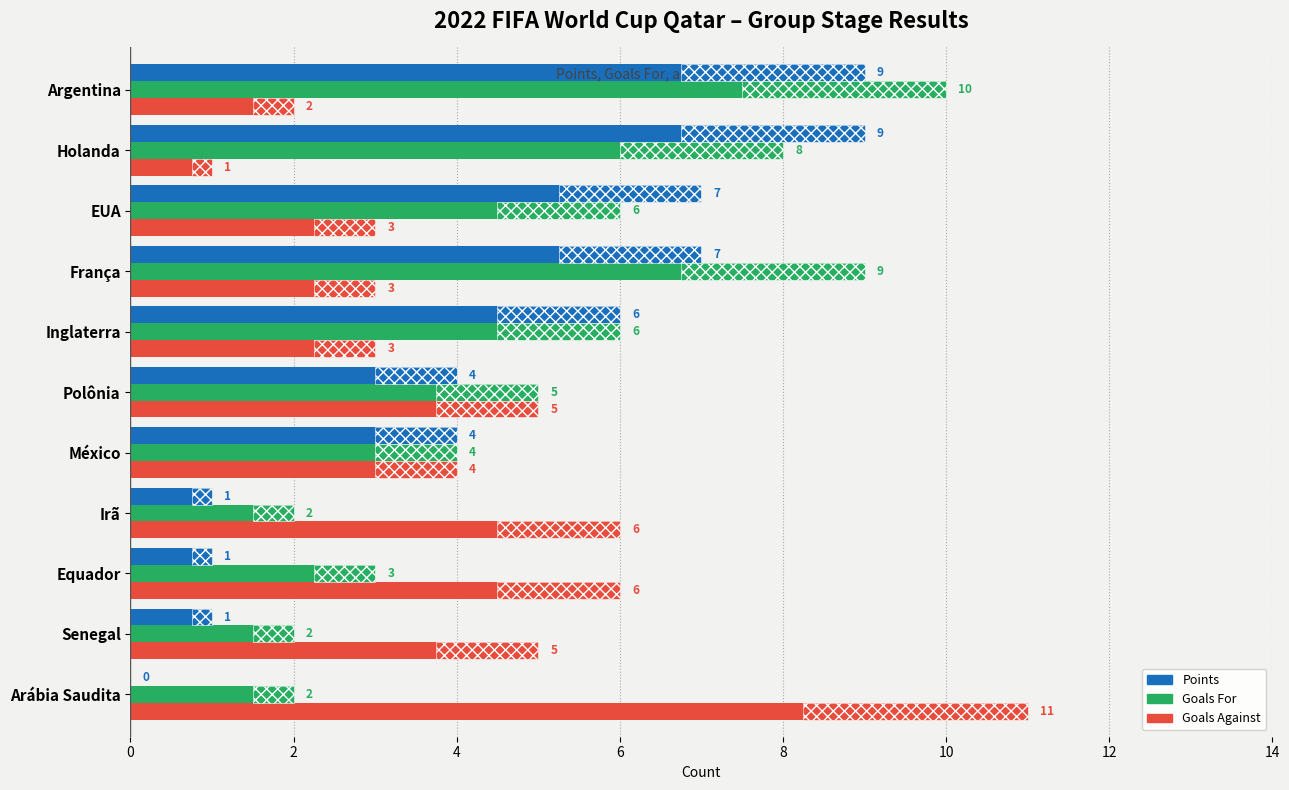

At how many categories does at least one series exceed 8?

4